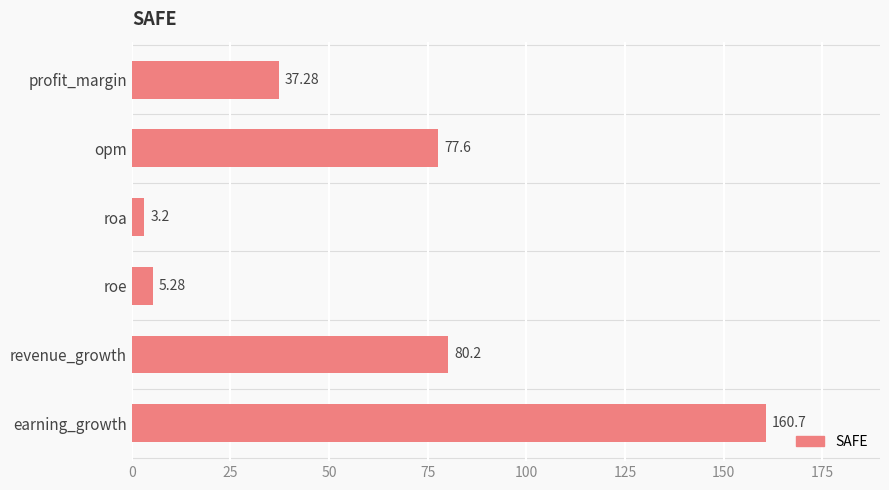

List the labels in order of value, smallest first.

roa, roe, profit_margin, opm, revenue_growth, earning_growth